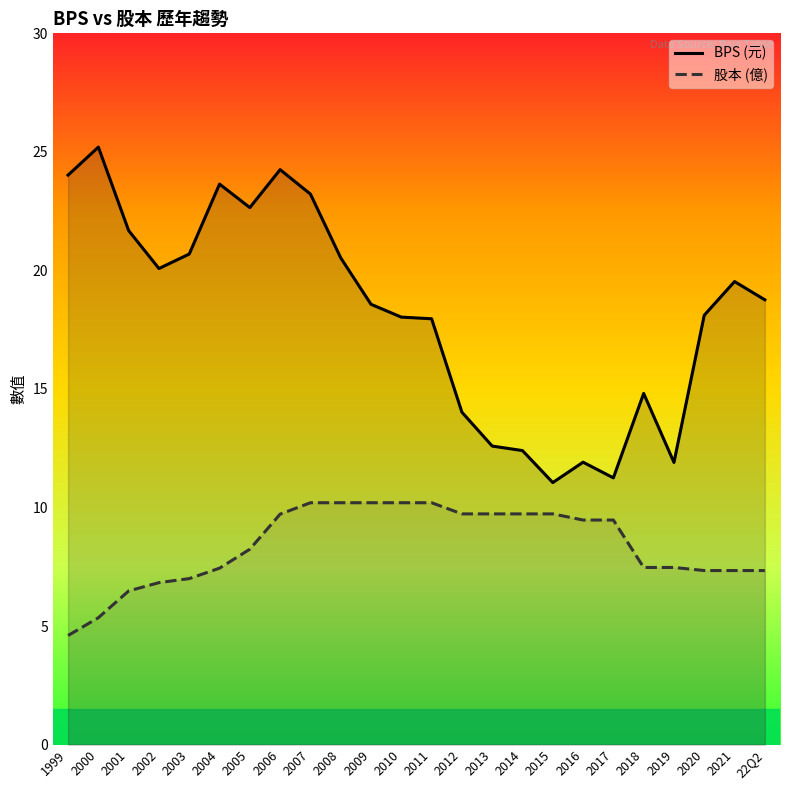

True or false: BPS (元) and 股本 (億) intersect in this chart.

False